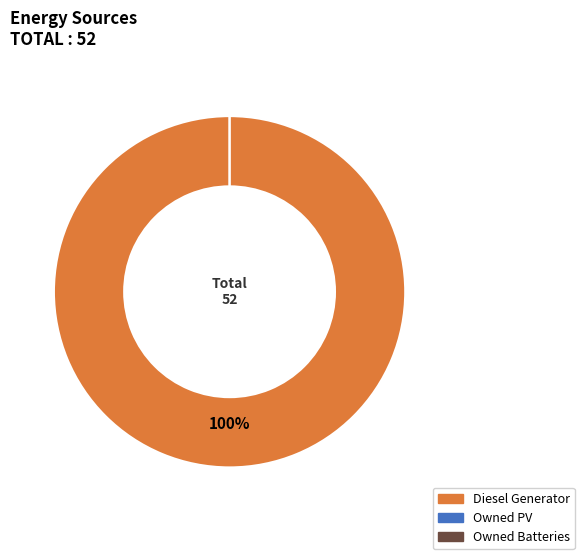

What percentage do Diesel Generator and Owned Batteries together represent?

100.0%